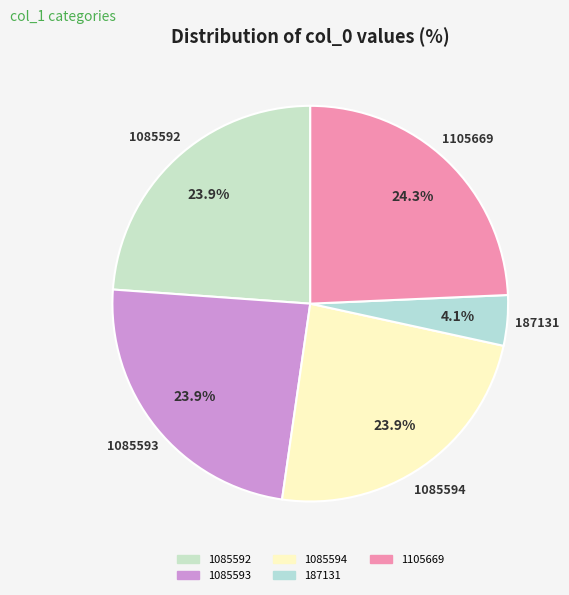

Is the sum of 1085594 and 1085593 greater than half?

No